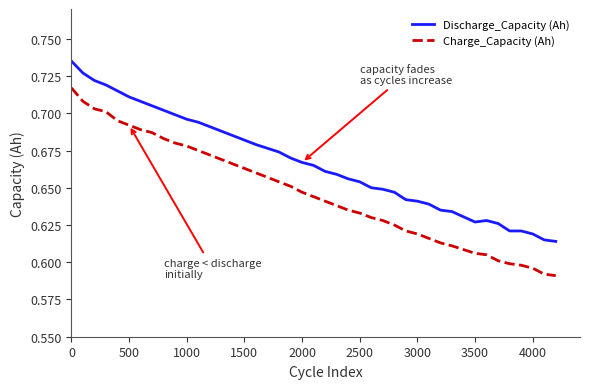

True or false: Charge_Capacity (Ah) and Discharge_Capacity (Ah) intersect in this chart.

False